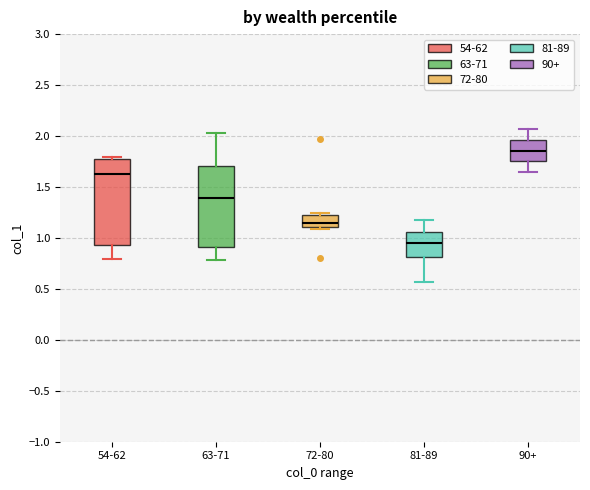

Reading left to right, transcribe this box plot: for each box, give where its median line is, the range the box spans, and where its two whiskers end, as read against the y-axis. The values are not printed on the chart, so give them approximately, as read against the axis.

54-62: median 1.65, box 0.95 to 1.75, whiskers 0.80 to 1.80
63-71: median 1.40, box 0.90 to 1.70, whiskers 0.80 to 2.05
72-80: median 1.15, box 1.10 to 1.25, whiskers 1.10 (just below the box's lower edge) to 1.25 (just above the box's upper edge)
81-89: median 0.95, box 0.80 to 1.05, whiskers 0.55 to 1.15
90+: median 1.85, box 1.75 to 1.95, whiskers 1.65 to 2.05